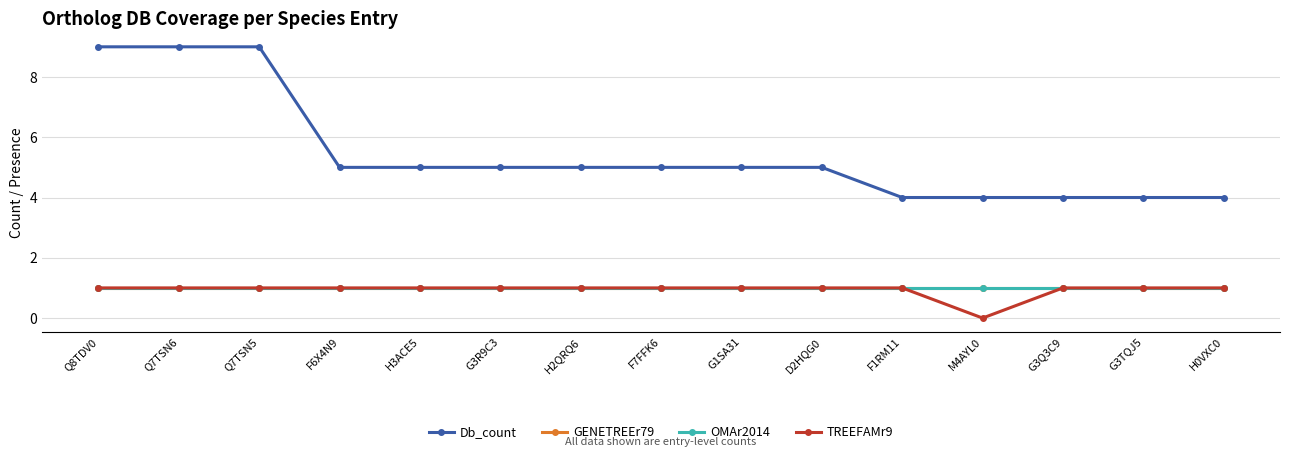

True or false: OMAr2014 and GENETREEr79 intersect in this chart.

False